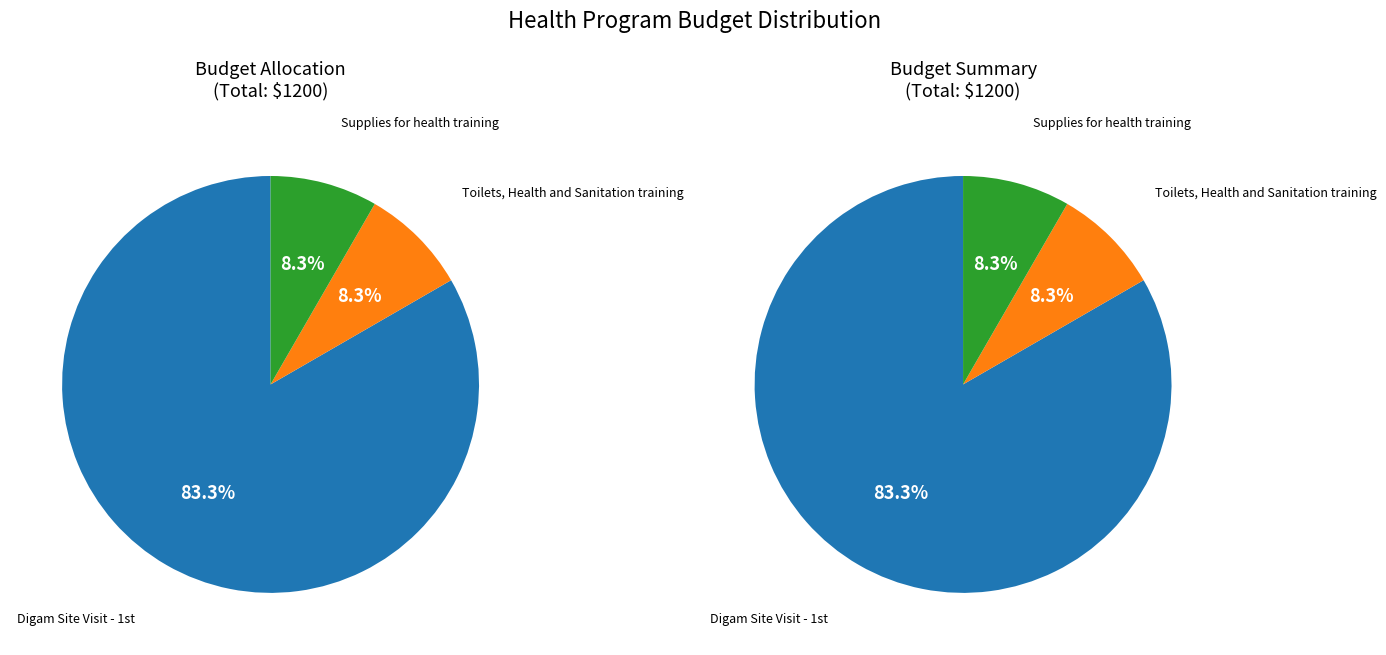

How many segments does this pie chart have?

3